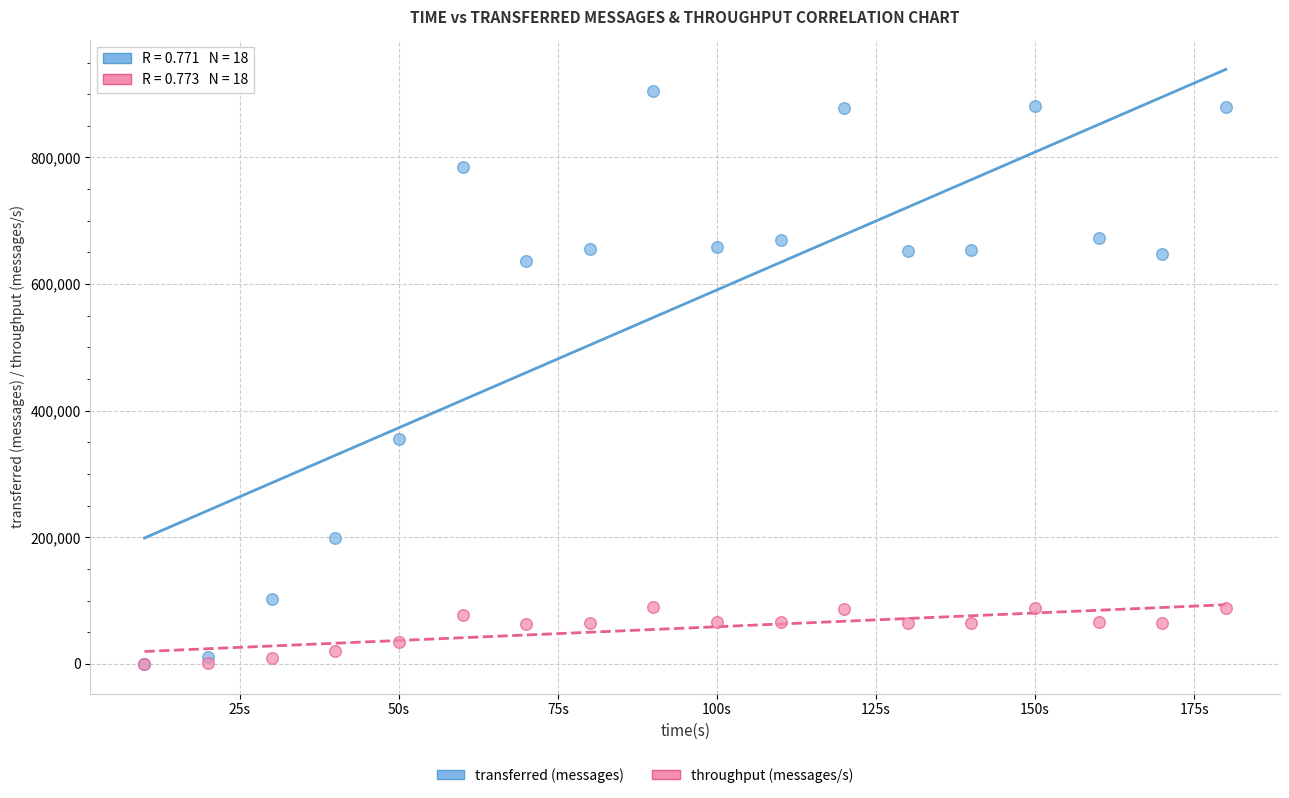

In the transferred (messages) series, what Y value is closest to 452650?

354520